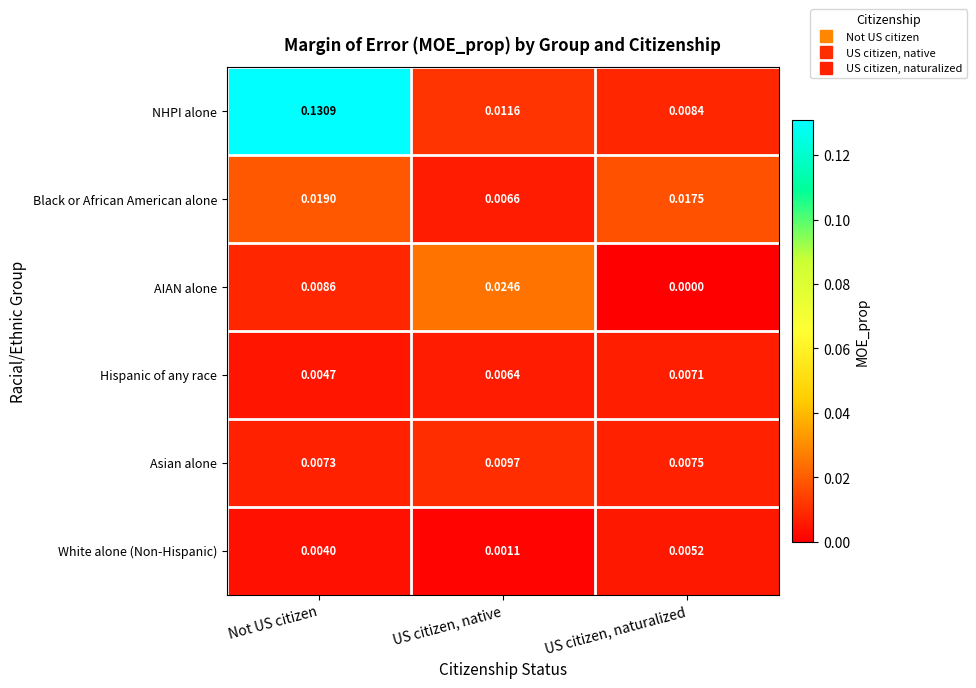

Between US citizen, native and US citizen, naturalized, which series saw the biggest shift?

AIAN alone